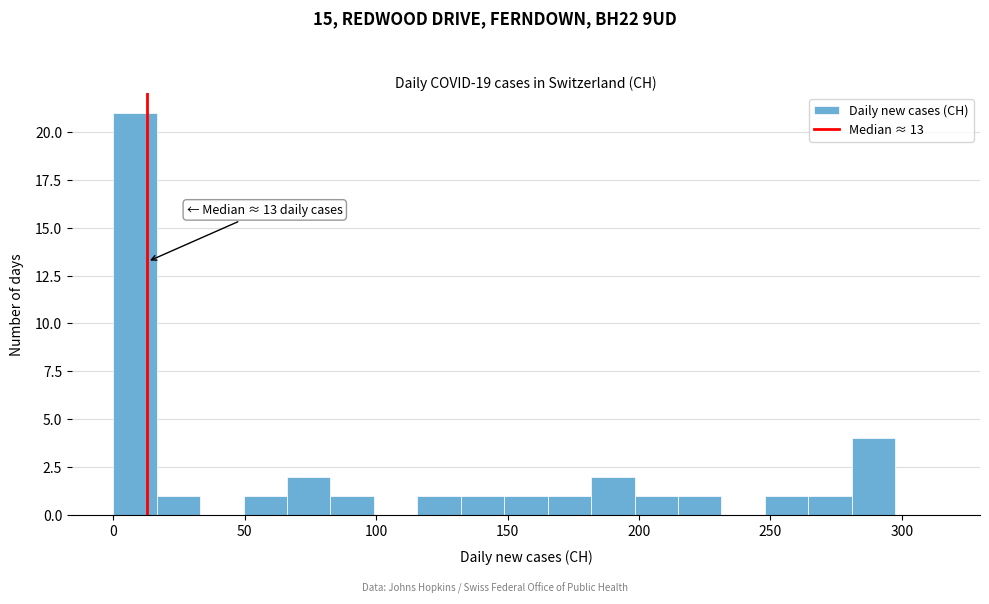

Read against the x-axis, roughly where is the centre of the tallest bar?

10